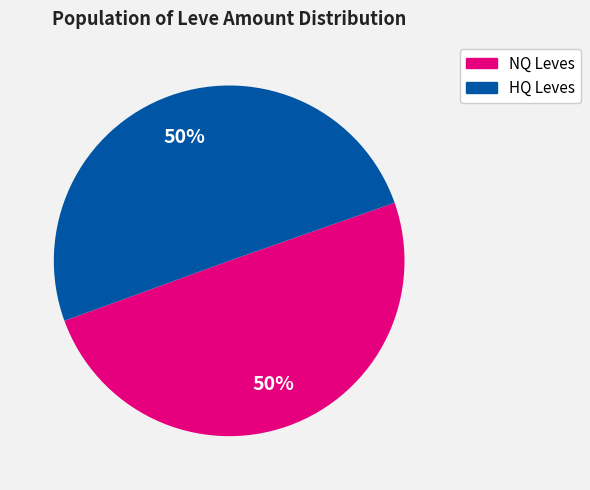

To the nearest percent, what is the average slice percentage?

50%